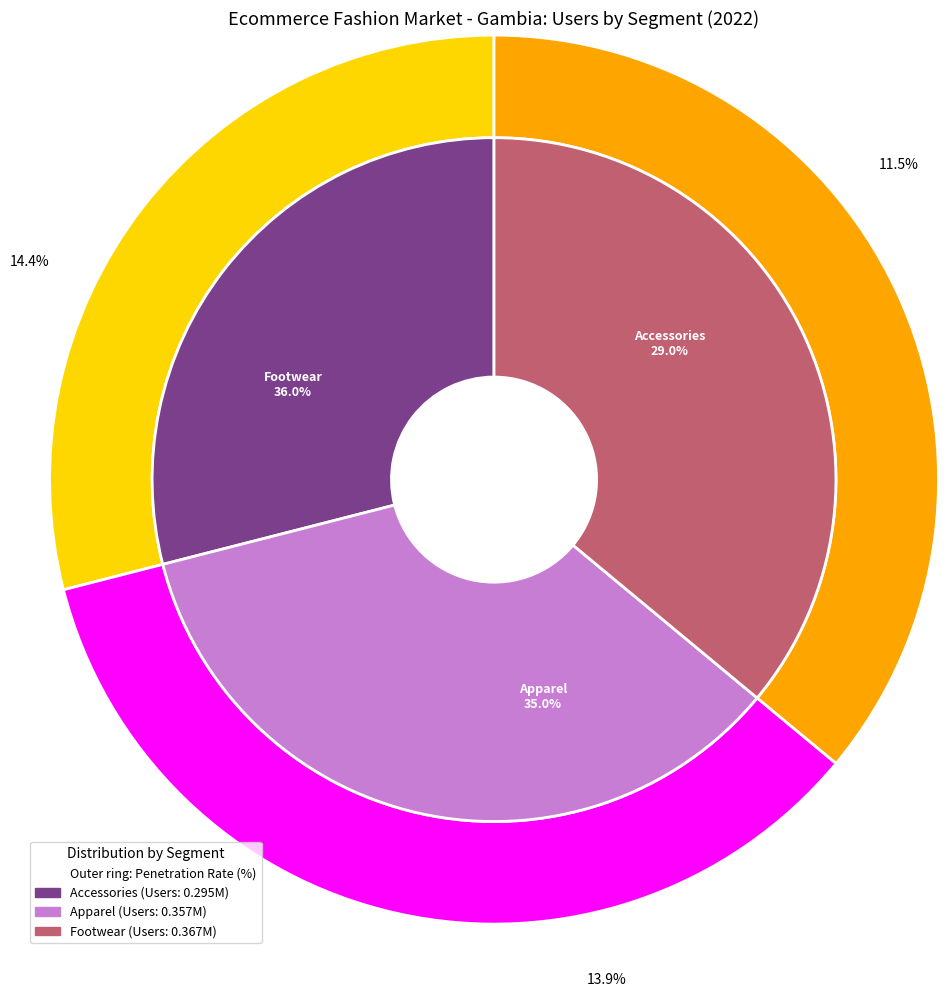

The Footwear slice represents 46% of the pie. True or false?

False